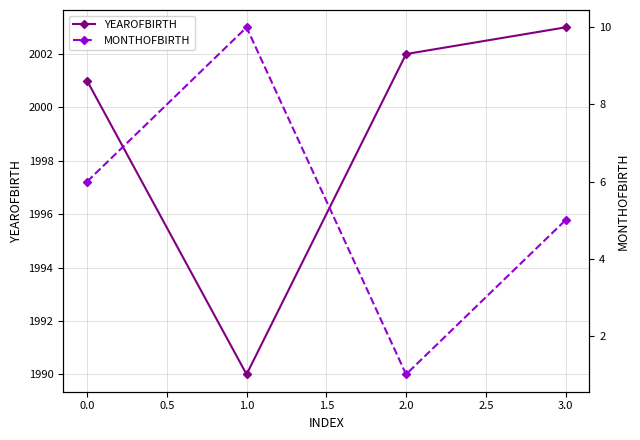

True or false: YEAROFBIRTH has a value of 1217 at 3.0.

False